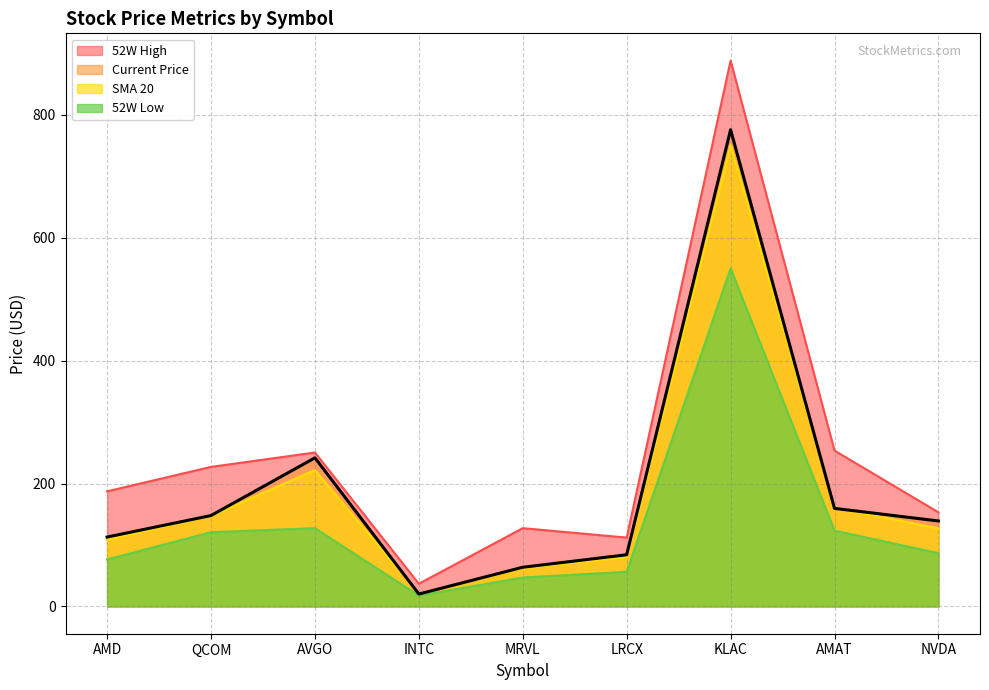

In price_52w_high, how many points are lower than both neighbors (excluding endpoints)?

2